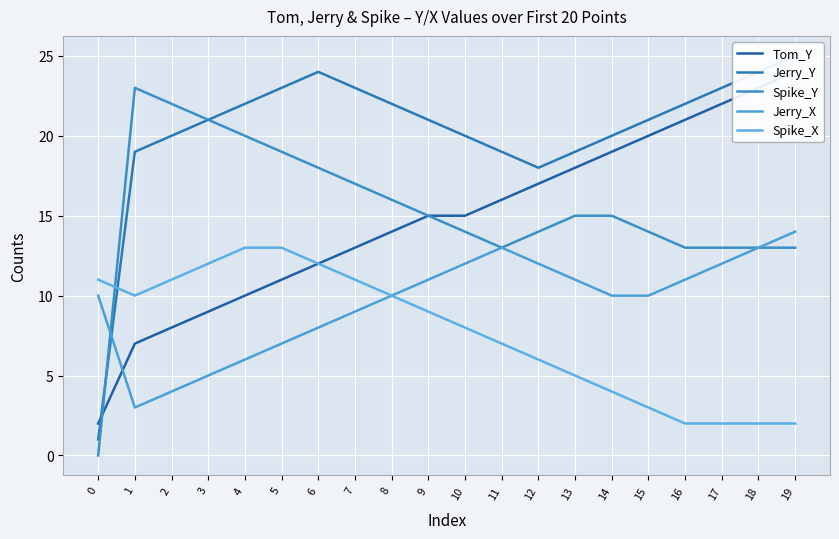

Between 8 and 16, which series saw the biggest shift?

Spike_X